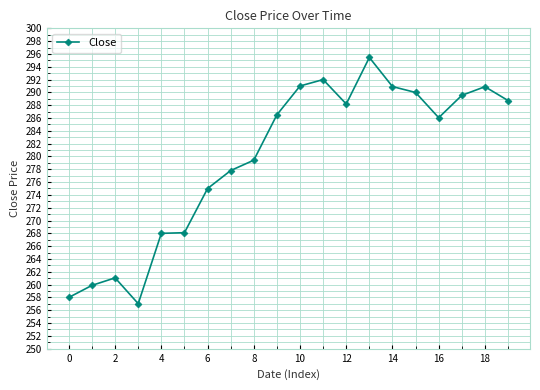

What is the smallest value displayed?

257.0